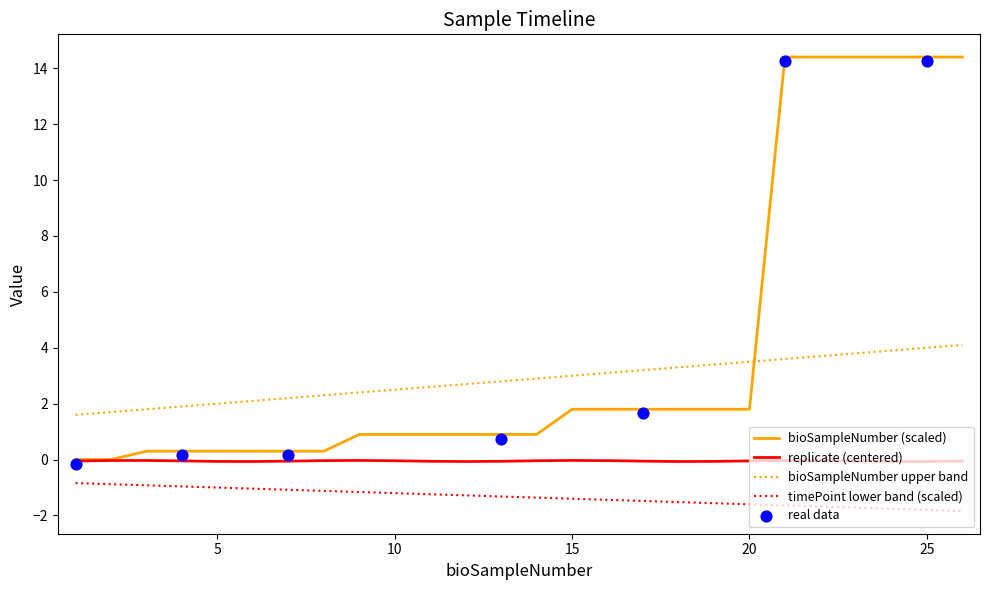

True or false: replicate (centered) and bioSampleNumber upper band cross at least once.

False